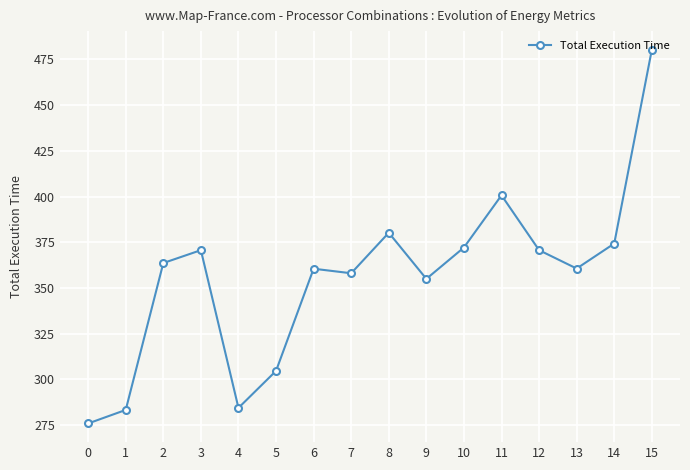

How many lines are shown in the chart?

1